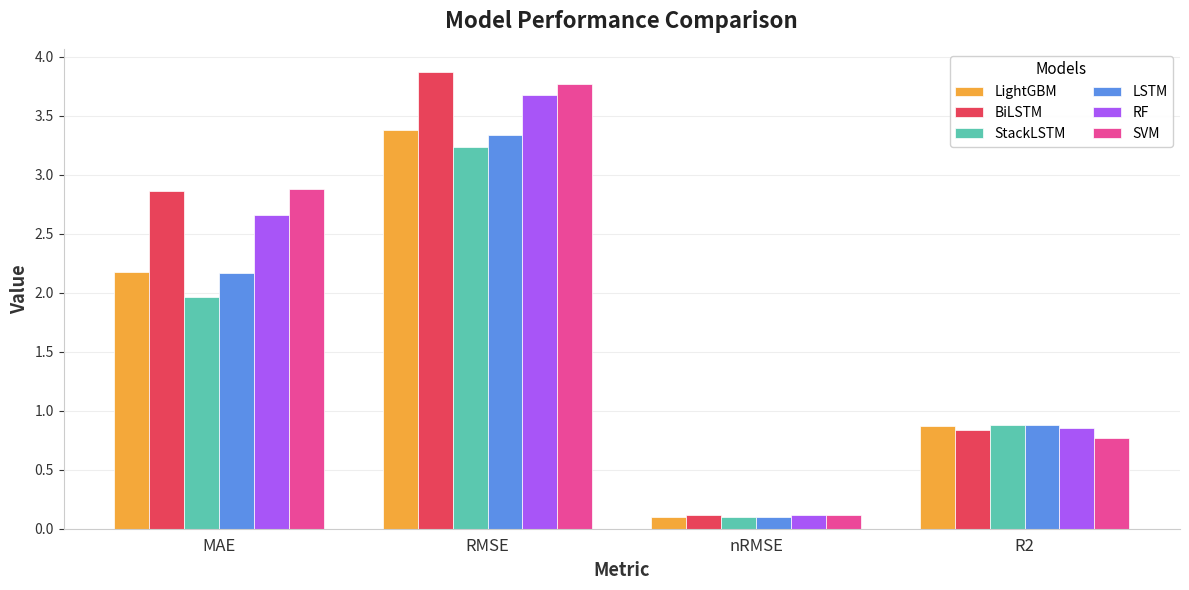

What are all the series names shown in the legend?

LightGBM, BiLSTM, StackLSTM, LSTM, RF, SVM